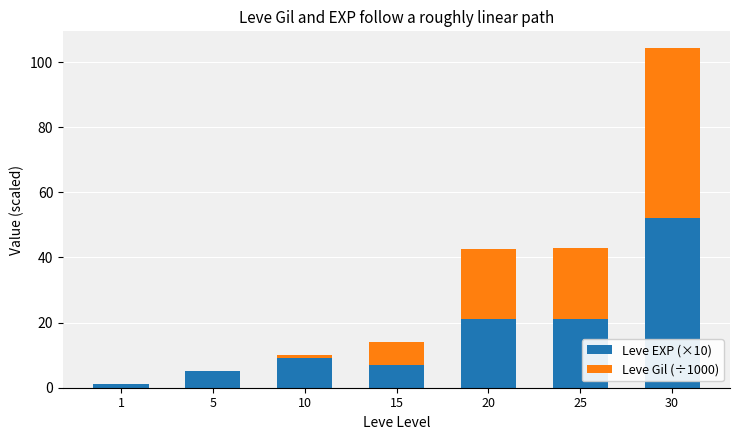

The value of Leve EXP (×10) at 20 is 5.6. True or false?

False